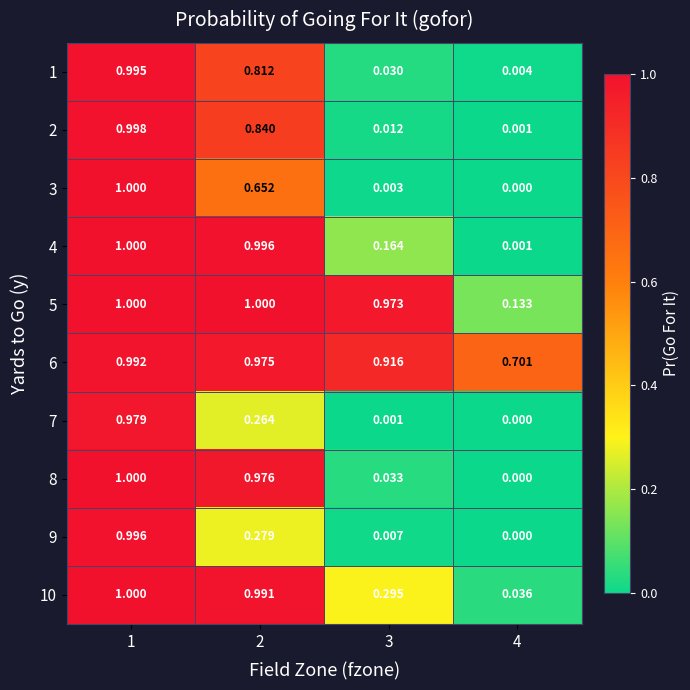

Is the value of 4 at 3 greater than the value of 10 at 4?

Yes